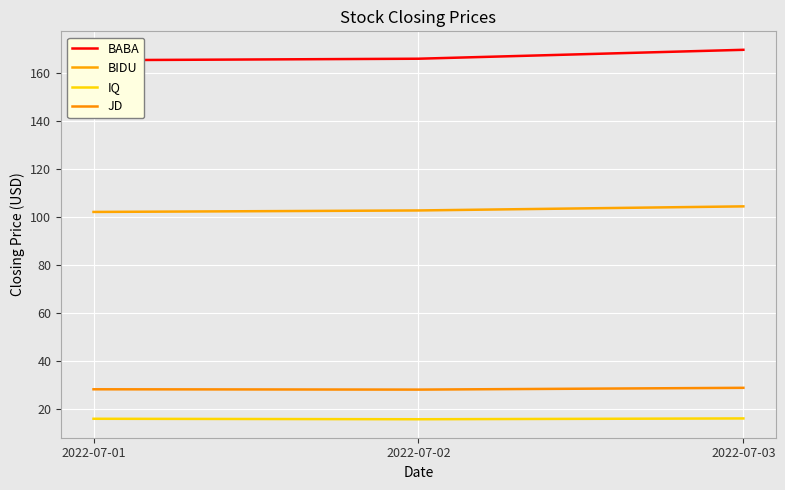

Reading left to right, extract all data points from this chart.

BABA: 2022-07-01=165.2	2022-07-02=165.8	2022-07-03=169.5
BIDU: 2022-07-01=102.0	2022-07-02=102.6	2022-07-03=104.3
IQ: 2022-07-01=15.9	2022-07-02=15.7	2022-07-03=16.1
JD: 2022-07-01=28.2	2022-07-02=28.1	2022-07-03=28.8